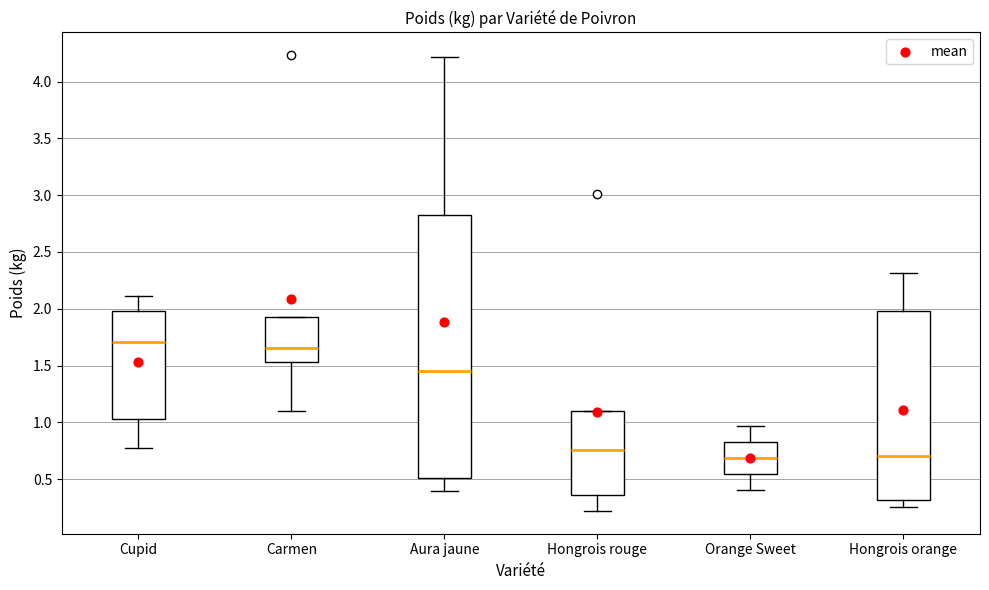

Reading left to right, read every box against the y-axis: the position of its median line, the range the box covers, and the ends of its whiskers. The values are not printed on the chart, so give them approximately, as read against the axis.

Cupid: median 1.70, box 1.05 to 2.00, whiskers 0.80 to 2.10
Carmen: median 1.65, box 1.55 to 1.90, whiskers 1.10 to 1.90
Aura jaune: median 1.45, box 0.50 to 2.85, whiskers 0.40 to 4.20
Hongrois rouge: median 0.75, box 0.35 to 1.10, whiskers 0.20 to 1.10
Orange Sweet: median 0.70, box 0.55 to 0.85, whiskers 0.40 to 0.95
Hongrois orange: median 0.70, box 0.30 to 2.00, whiskers 0.25 to 2.30